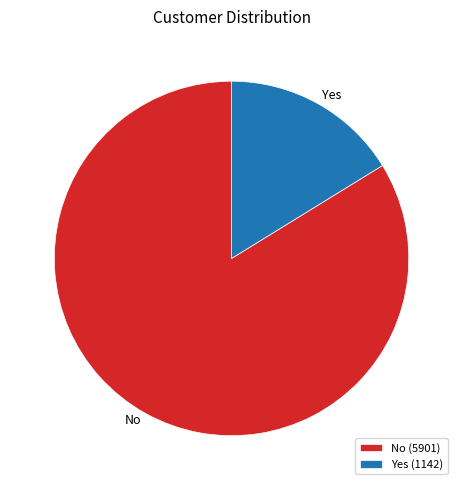

Which has a higher value, No or Yes?

No